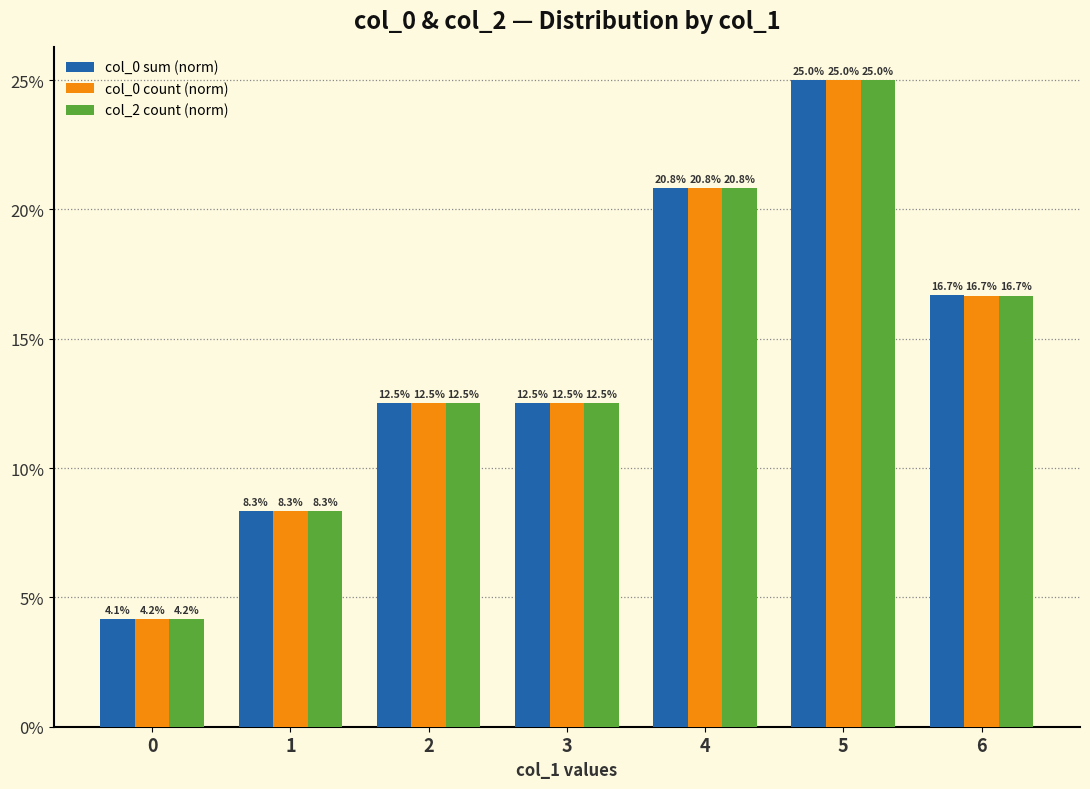

What value does the col_0 sum (norm) series have at 0?

4.1